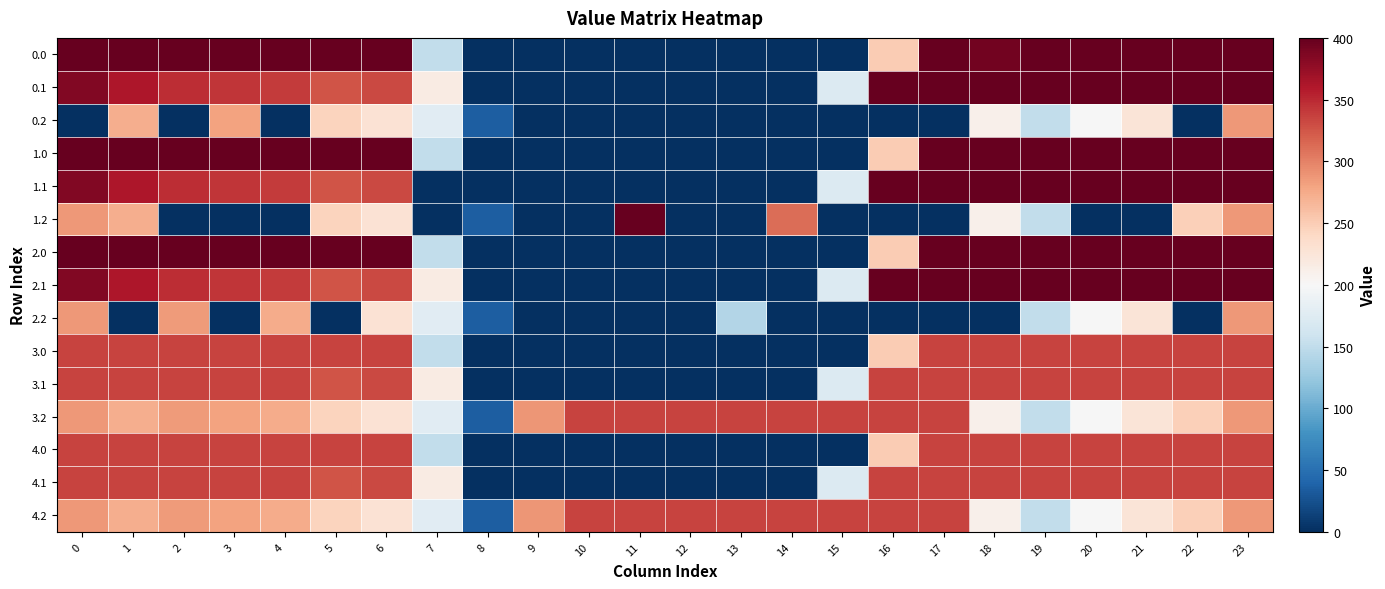

Reading left to right, list all the values displayed in this chart.

0.0: 0=400.0	1=400.0	2=400.0	3=400.0	4=400.0	5=400.0	6=400.0	7=150.1	8=0.0	9=0.0	10=0.0	11=0.0	12=0.0	13=0.0	14=0.0	15=0.0	16=250.9	17=400.0	18=393.7	19=400.0	20=400.0	21=400.0	22=400.0	23=400.0
0.1: 0=384.6	1=361.1	2=347.9	3=342.7	4=339.6	5=325.7	6=332.2	7=217.1	8=0.0	9=0.0	10=0.0	11=0.0	12=0.0	13=0.0	14=0.0	15=173.1	16=400.0	17=400.0	18=400.0	19=400.0	20=400.0	21=400.0	22=400.0	23=399.4
0.2: 0=0.0	1=272.7	2=0.0	3=281.0	4=0.0	5=245.0	6=228.8	7=176.6	8=35.3	9=0.0	10=0.0	11=0.0	12=0.0	13=0.0	14=0.0	15=0.0	16=0.0	17=0.0	18=210.0	19=151.0	20=199.2	21=226.4	22=0.0	23=287.5
1.0: 0=400.0	1=400.0	2=400.0	3=400.0	4=400.0	5=400.0	6=400.0	7=150.1	8=0.0	9=0.0	10=0.0	11=0.0	12=0.0	13=0.0	14=0.0	15=0.0	16=250.9	17=400.0	18=400.0	19=400.0	20=400.0	21=400.0	22=400.0	23=400.0
1.1: 0=384.6	1=361.1	2=347.9	3=342.7	4=339.6	5=325.7	6=332.2	7=0.0	8=0.0	9=0.0	10=0.0	11=0.0	12=0.0	13=0.0	14=0.0	15=173.1	16=400.0	17=400.0	18=400.0	19=400.0	20=400.0	21=400.0	22=400.0	23=399.4
1.2: 0=287.1	1=272.7	2=0.0	3=0.0	4=0.0	5=245.0	6=228.8	7=0.0	8=35.3	9=0.0	10=0.0	11=400.0	12=0.0	13=0.0	14=311.2	15=0.0	16=0.0	17=0.0	18=210.0	19=151.0	20=0.0	21=0.0	22=247.4	23=287.5
2.0: 0=400.0	1=400.0	2=400.0	3=400.0	4=400.0	5=400.0	6=400.0	7=150.1	8=0.0	9=0.0	10=0.0	11=0.0	12=0.0	13=0.0	14=0.0	15=0.0	16=250.9	17=400.0	18=400.0	19=400.0	20=400.0	21=400.0	22=400.0	23=400.0
2.1: 0=384.6	1=361.1	2=347.9	3=342.7	4=339.6	5=325.7	6=332.2	7=217.1	8=0.0	9=0.0	10=0.0	11=0.0	12=0.0	13=0.0	14=0.0	15=173.1	16=400.0	17=400.0	18=400.0	19=400.0	20=400.0	21=400.0	22=400.0	23=399.4
2.2: 0=287.1	1=0.0	2=285.5	3=0.0	4=274.4	5=0.0	6=228.8	7=176.6	8=35.3	9=0.0	10=0.0	11=0.0	12=0.0	13=140.7	14=0.0	15=0.0	16=0.0	17=0.0	18=0.0	19=151.0	20=199.2	21=226.4	22=0.0	23=287.5
3.0: 0=335.0	1=335.0	2=335.0	3=335.0	4=335.0	5=335.0	6=335.0	7=150.1	8=0.0	9=0.0	10=0.0	11=0.0	12=0.0	13=0.0	14=0.0	15=0.0	16=250.9	17=335.0	18=335.0	19=335.0	20=335.0	21=335.0	22=335.0	23=335.0
3.1: 0=335.0	1=335.0	2=335.0	3=335.0	4=335.0	5=325.7	6=332.2	7=217.1	8=0.0	9=0.0	10=0.0	11=0.0	12=0.0	13=0.0	14=0.0	15=173.1	16=335.0	17=335.0	18=335.0	19=335.0	20=335.0	21=335.0	22=335.0	23=335.0
3.2: 0=287.1	1=272.7	2=285.5	3=281.0	4=274.4	5=245.0	6=228.8	7=176.6	8=35.3	9=288.5	10=335.0	11=335.0	12=335.0	13=335.0	14=335.0	15=335.0	16=335.0	17=335.0	18=210.0	19=151.0	20=199.2	21=226.4	22=247.4	23=287.5
4.0: 0=335.0	1=335.0	2=335.0	3=335.0	4=335.0	5=335.0	6=335.0	7=150.1	8=0.0	9=0.0	10=0.0	11=0.0	12=0.0	13=0.0	14=0.0	15=0.0	16=250.9	17=335.0	18=335.0	19=335.0	20=335.0	21=335.0	22=335.0	23=335.0
4.1: 0=335.0	1=335.0	2=335.0	3=335.0	4=335.0	5=325.7	6=332.2	7=217.1	8=0.0	9=0.0	10=0.0	11=0.0	12=0.0	13=0.0	14=0.0	15=173.1	16=335.0	17=335.0	18=335.0	19=335.0	20=335.0	21=335.0	22=335.0	23=335.0
4.2: 0=287.1	1=272.7	2=285.5	3=281.0	4=274.4	5=245.0	6=228.8	7=176.6	8=35.3	9=288.5	10=335.0	11=335.0	12=335.0	13=335.0	14=335.0	15=335.0	16=335.0	17=335.0	18=210.0	19=151.0	20=199.2	21=226.4	22=247.4	23=287.5